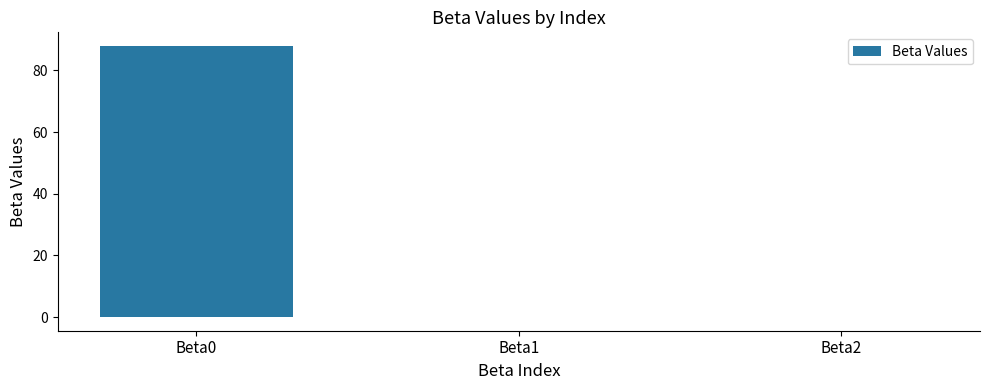

How many distinct data groups are displayed?

1